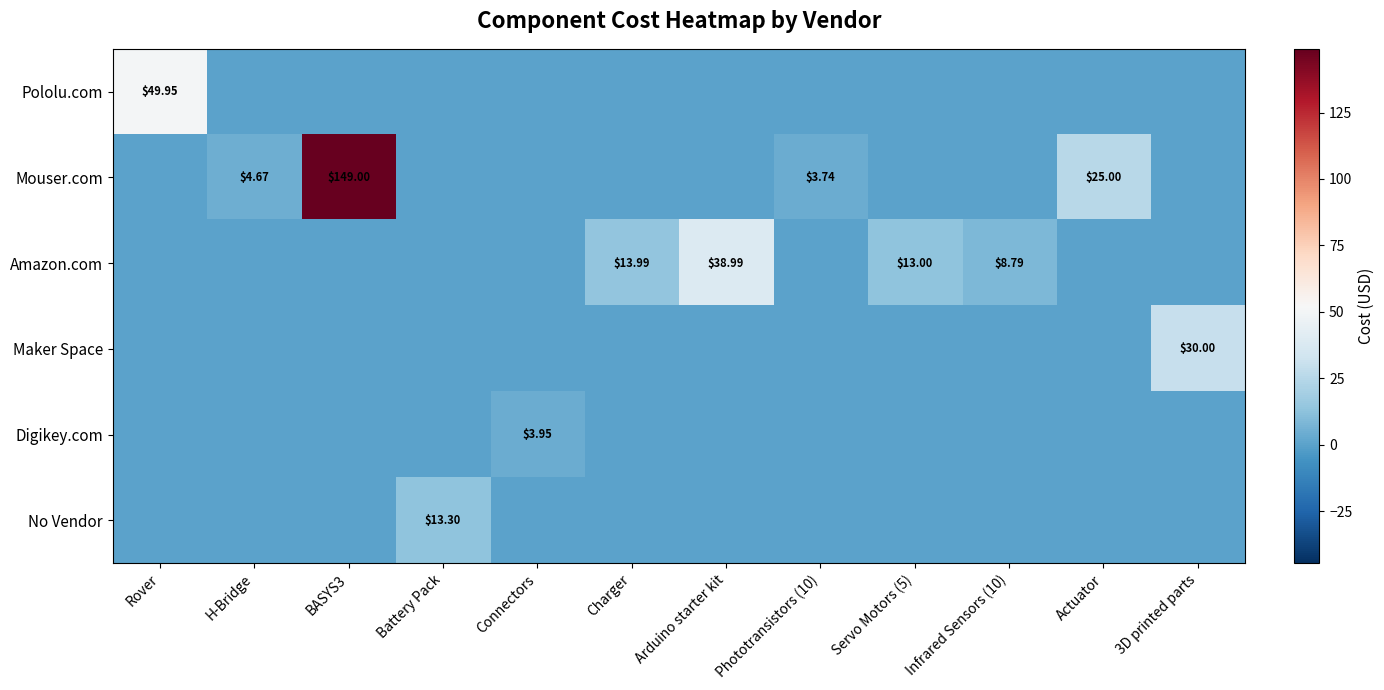

What is the sum of all Maker Space values?

30.0